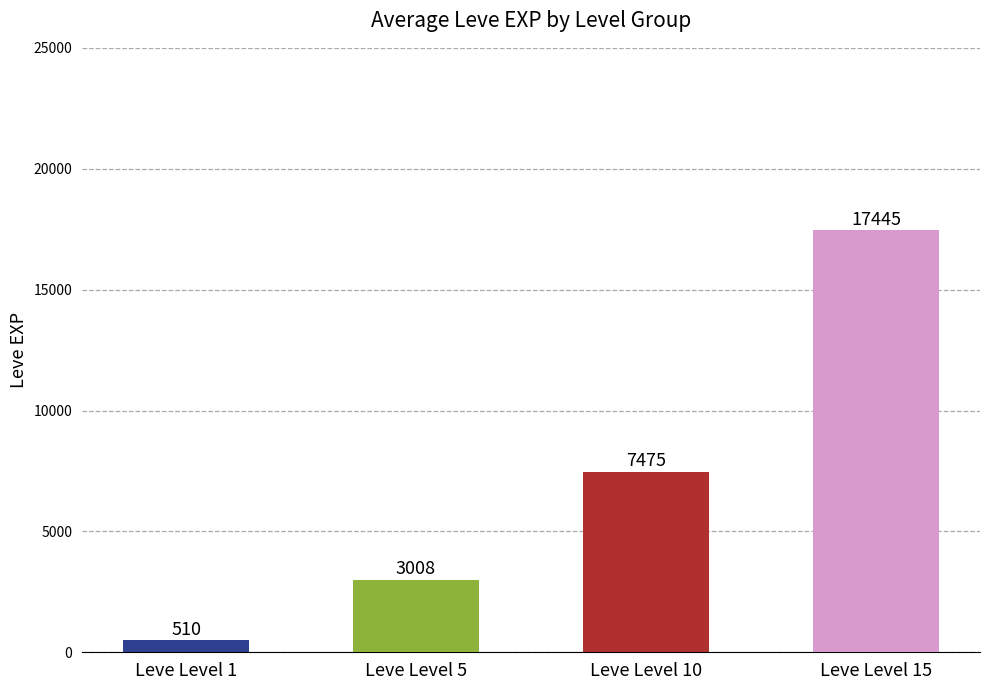

List the labels in order of value, largest first.

Leve Level 15, Leve Level 10, Leve Level 5, Leve Level 1